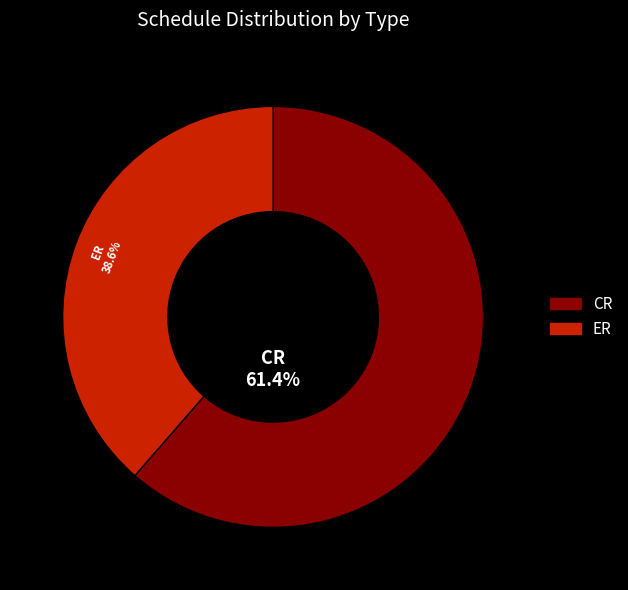

Is the sum of CR and ER greater than half?

Yes